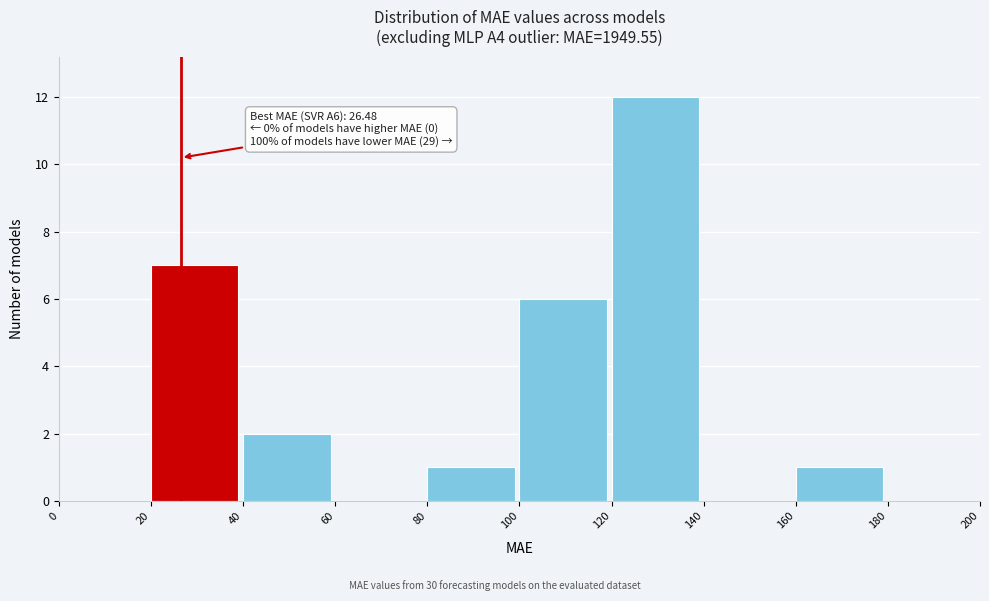

Which range on the x-axis has the tallest bar?

120 to 140